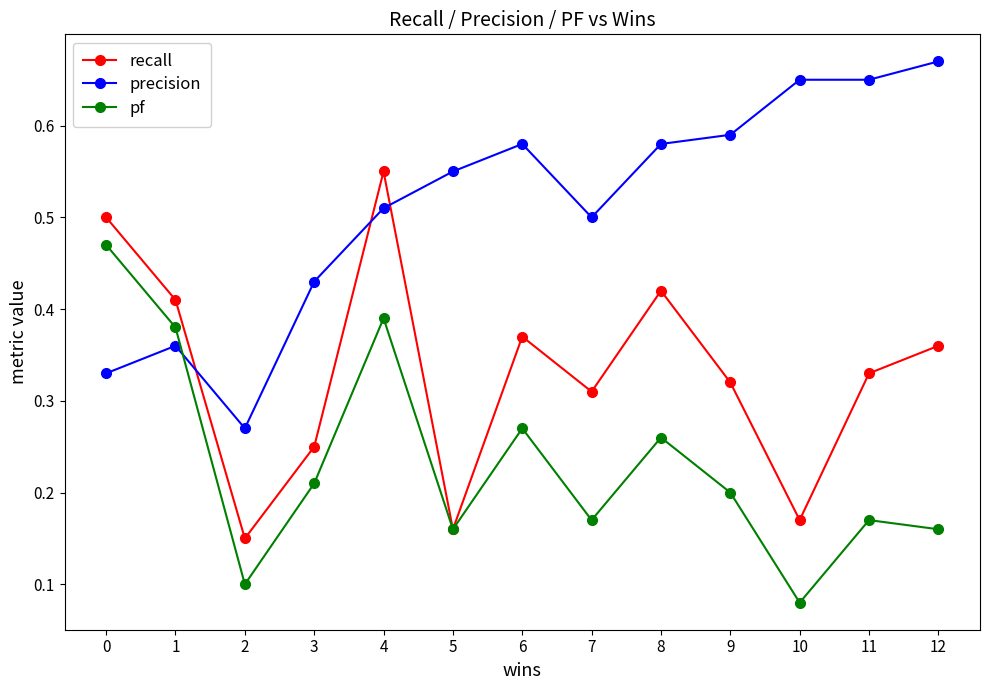

Is the value of recall at 1 greater than the value of pf at 7?

Yes